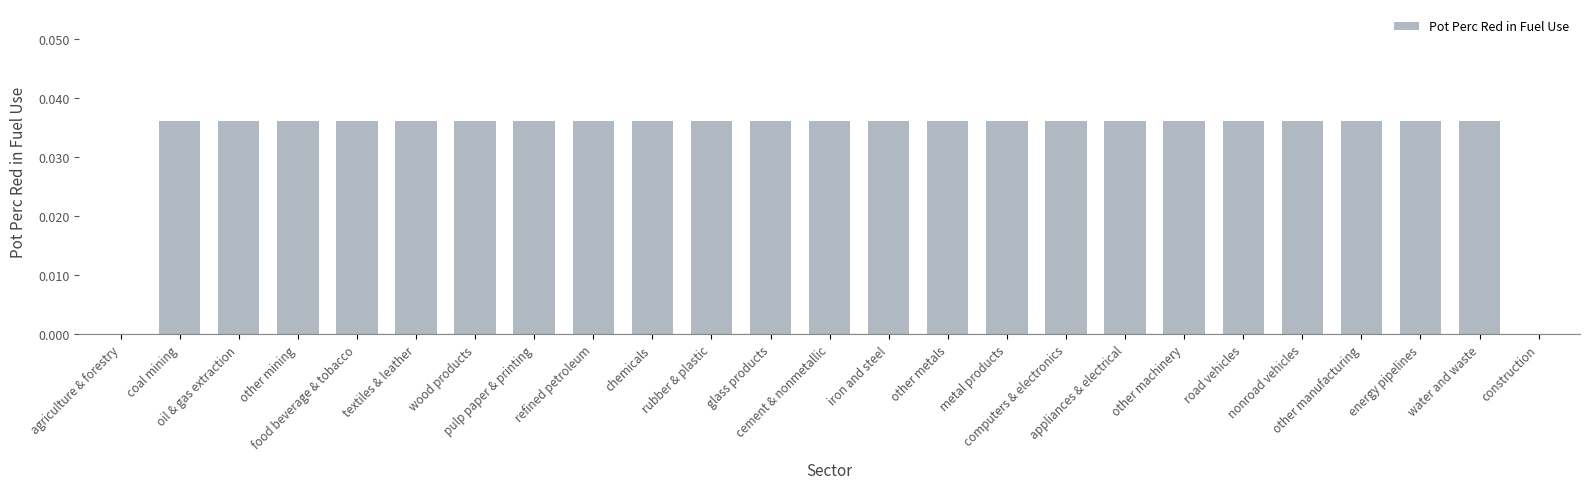

What is the sum of all values?

0.8